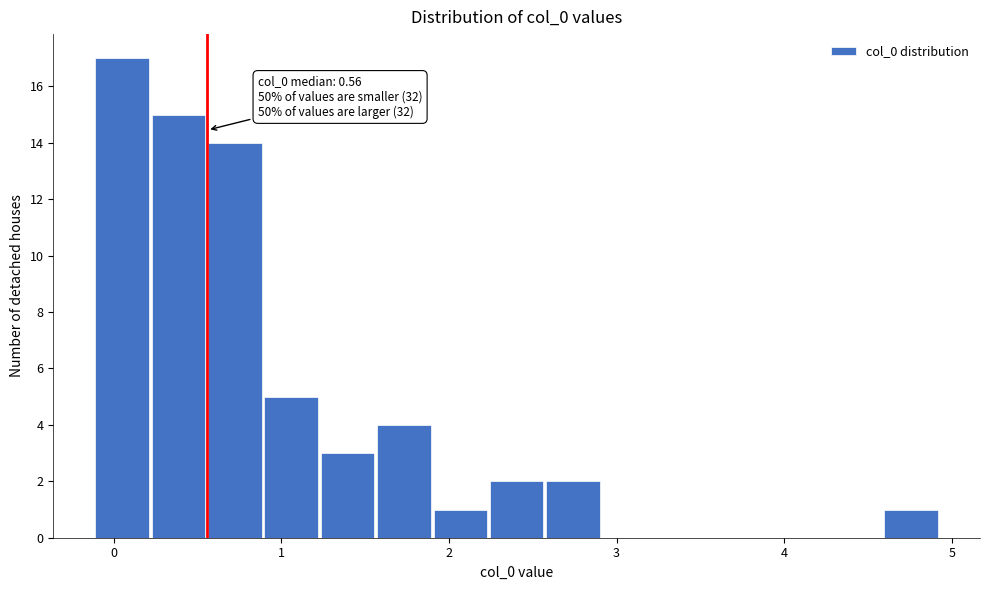

Around what value on the x-axis is the tallest bar? Give the approximate position of its centre, as read against the axis.

0.0